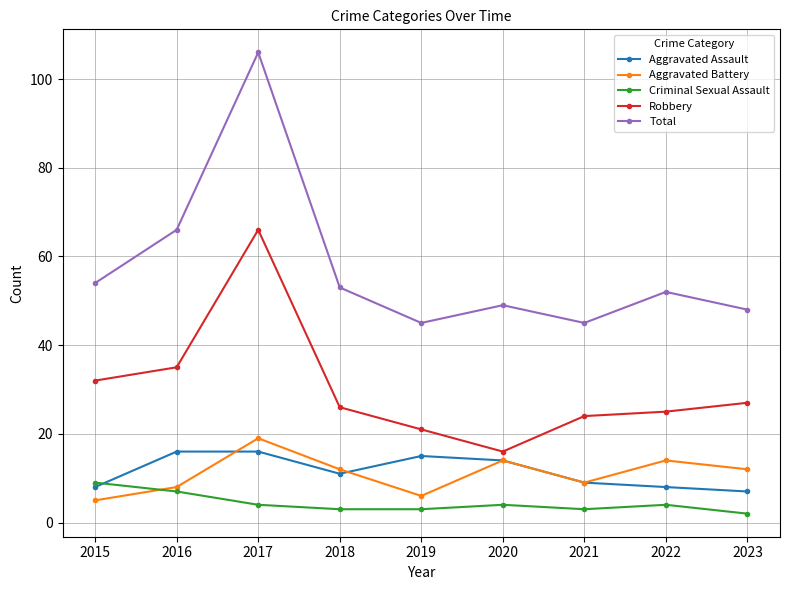

Which label corresponds to the largest value in the chart?

2017